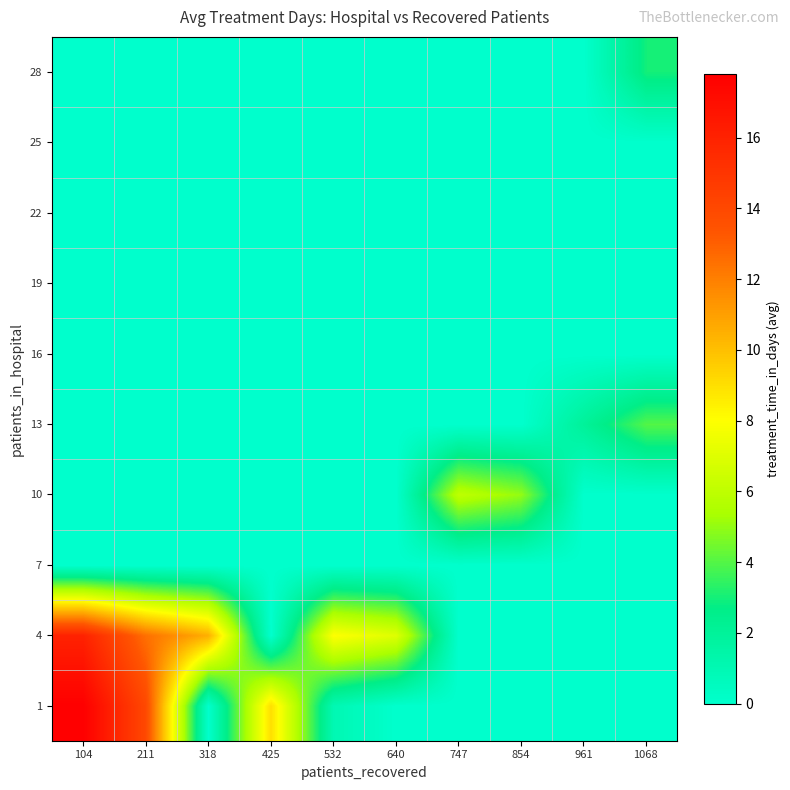

Which series has the largest range (max minus min)?

1